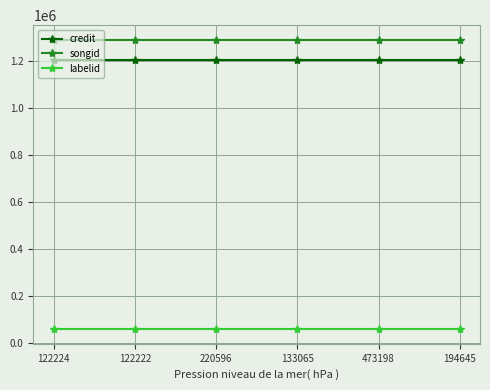

What is the sum of all songid values?

7749984